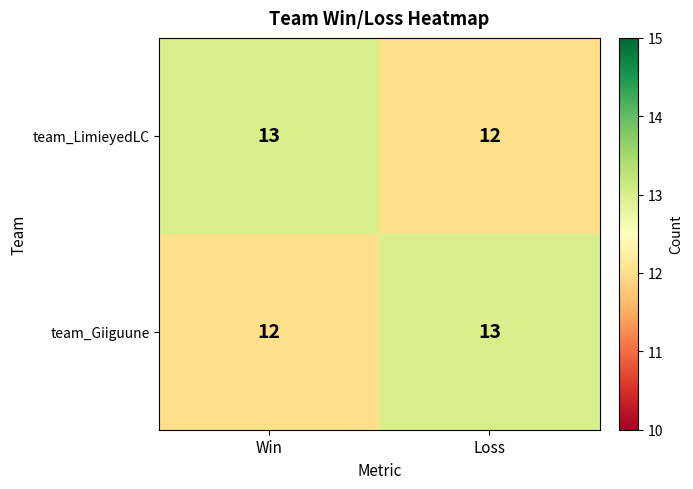

Reading left to right, extract all data points from this chart.

team_LimieyedLC: 13	12
team_Giiguune: 12	13